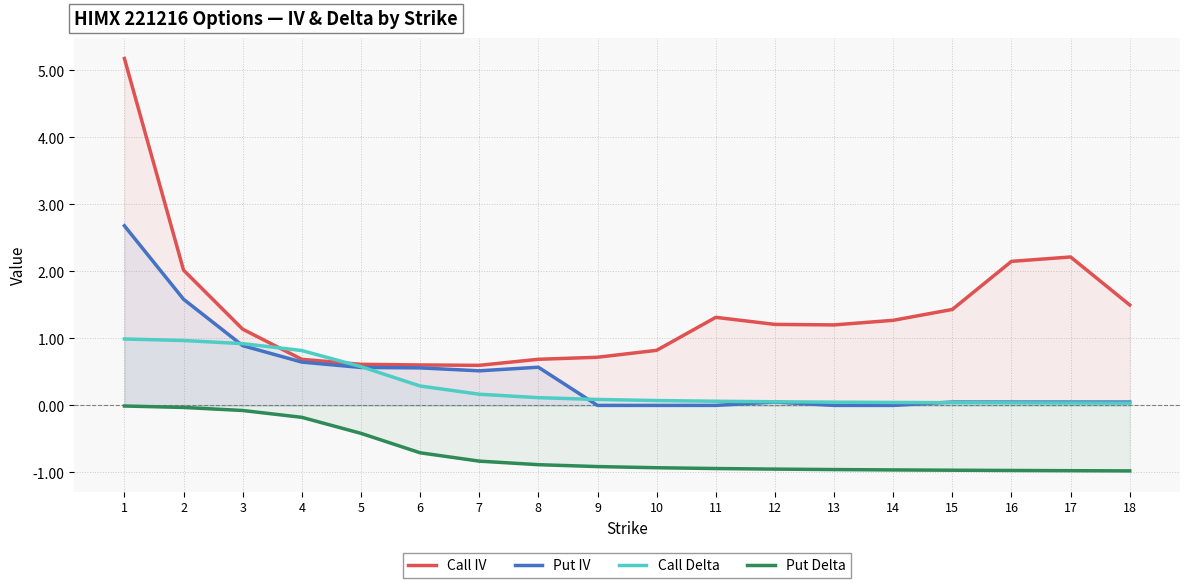

What is the value of the Call IV point at the 8th from the left?

0.7